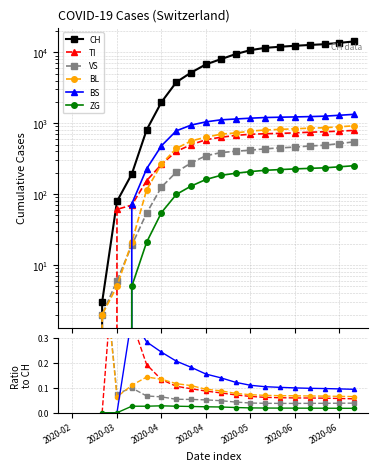

At 19, list the series in order from largest to smallest.

CH, BS, BL, TI, VS, ZG